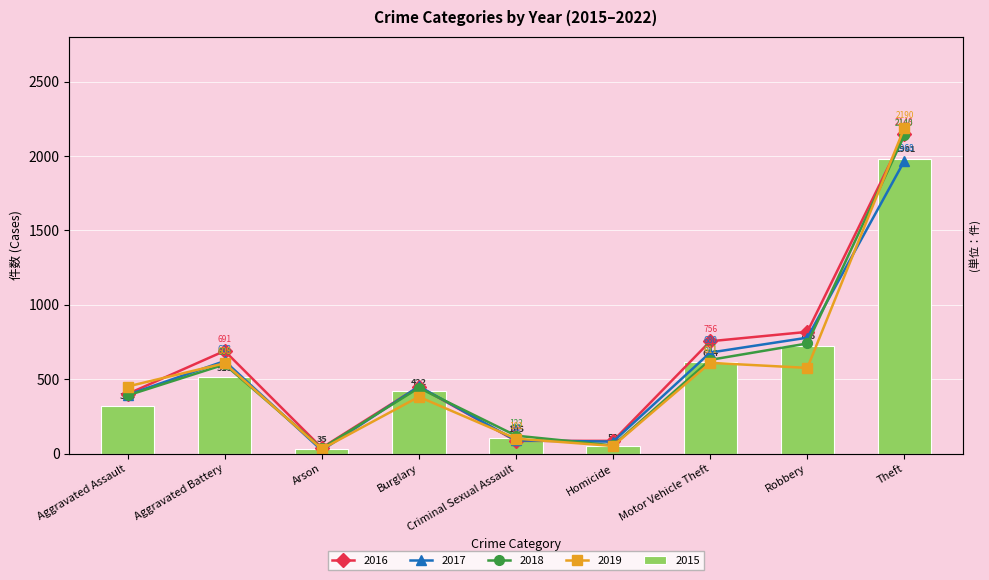

At which category is the sum across all series the highest?

Theft